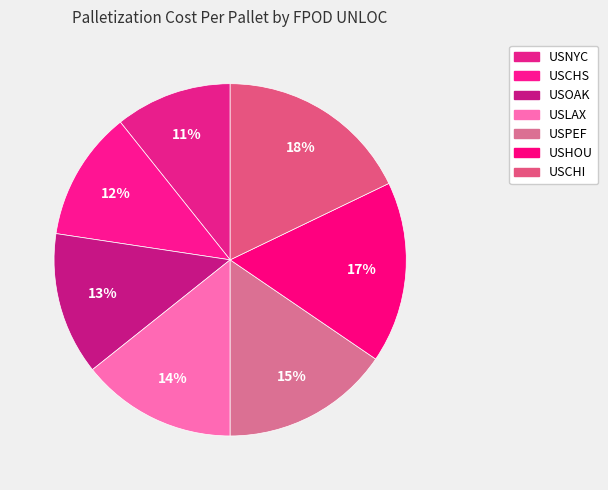

Does USCHI account for over 50% of the chart?

No